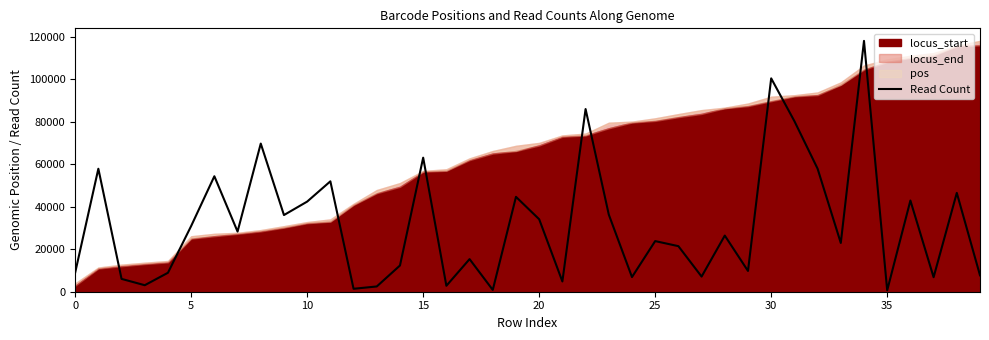

At which label is the value closest to 59364?

32